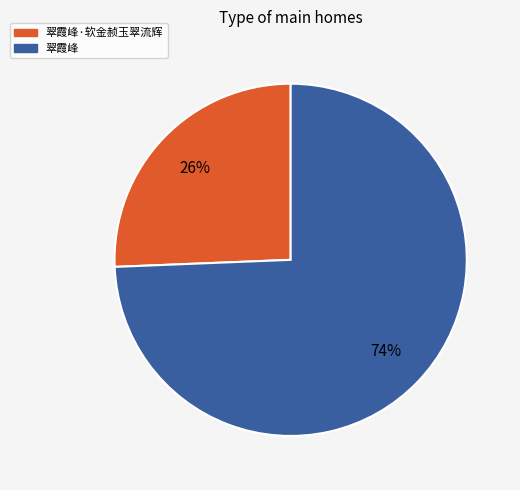

What percentage is the 翠霞峰 slice, to the nearest percent?

74%